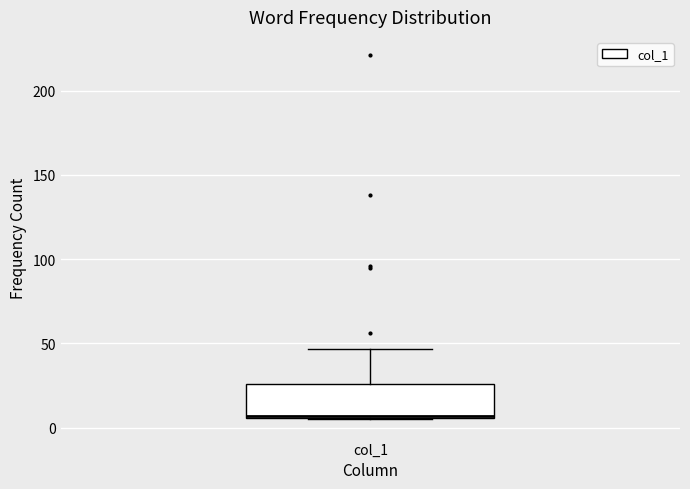

Read this box plot against the y-axis: the position of the median line, the range covered by the box, and the ends of both whiskers. The values are not printed on the chart, so give them approximately, as read against the axis.

median 5, box 5 to 25, whiskers 5 to 45